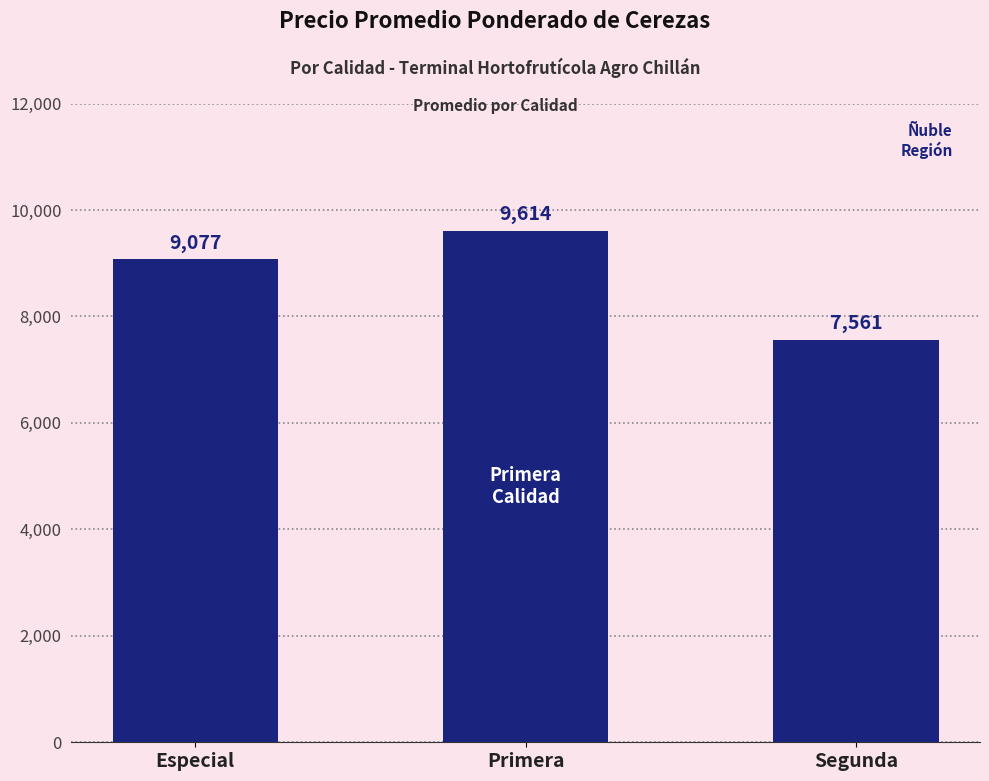

How many values are between 7561 and 9614?

3